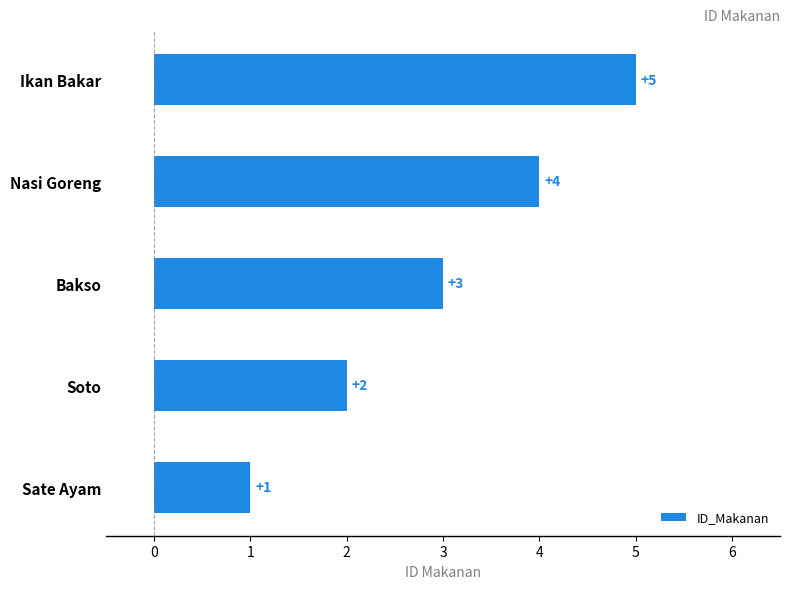

What is the difference between the second highest and second lowest values?

2